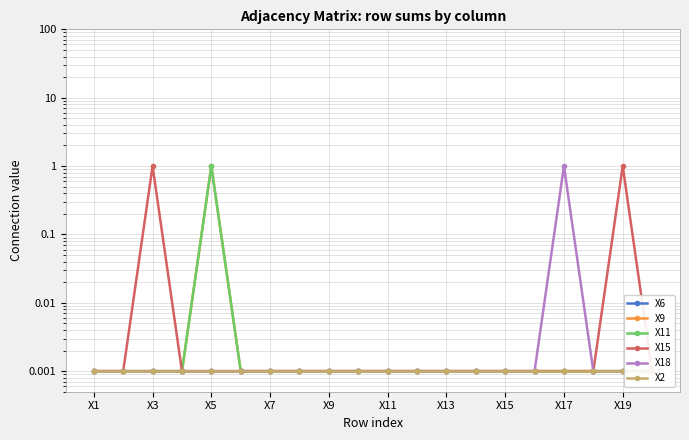

At how many categories does at least one series exceed 0?

20